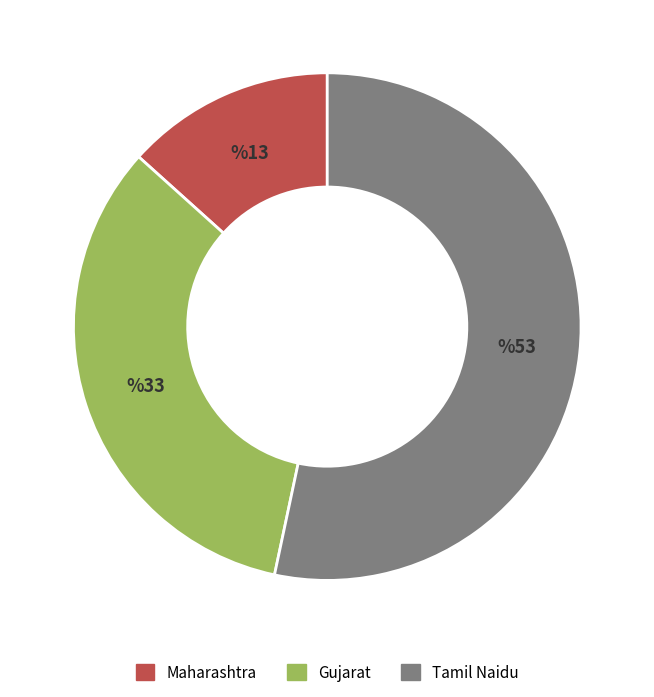

What is the smallest slice in the pie chart?

Maharashtra